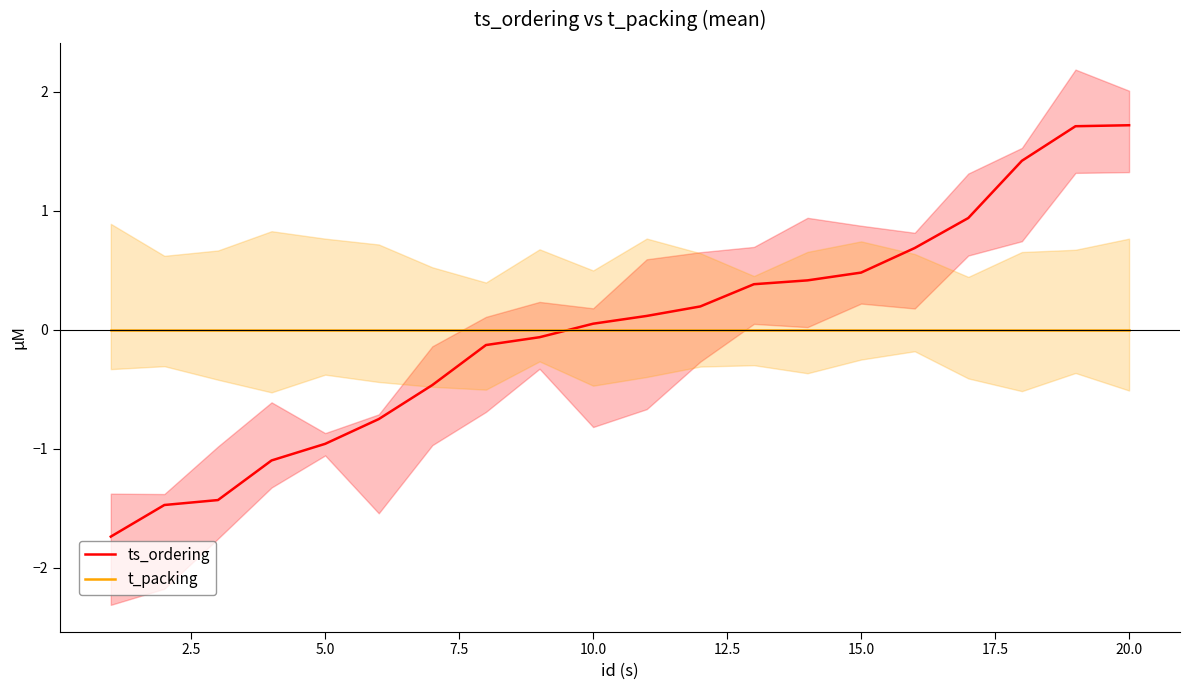

List the series in order of their peak value, highest first.

ts_ordering, t_packing